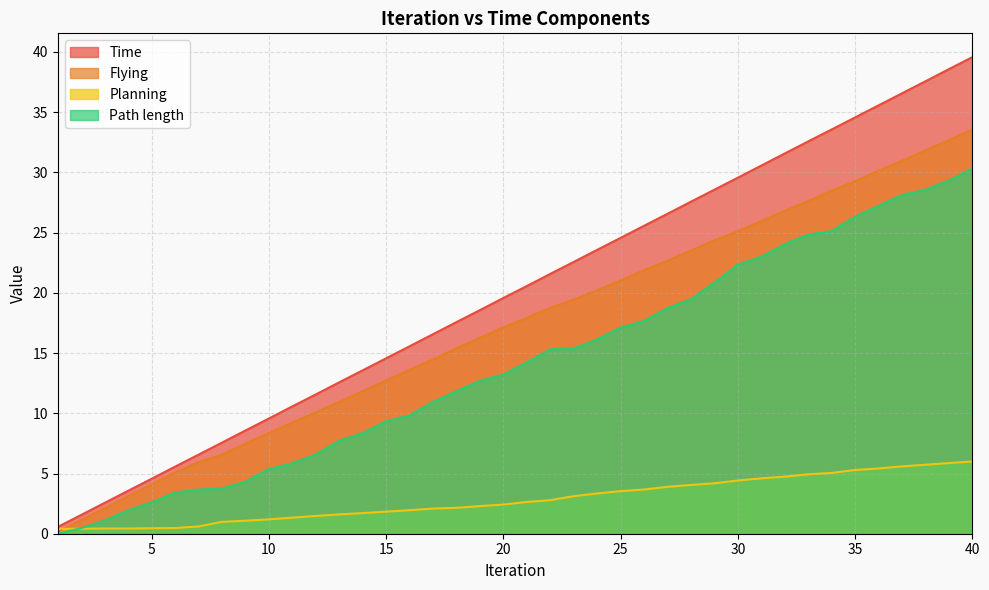

Reading left to right, list all the values displayed in this chart.

Time: 0.6	1.6	2.6	3.6	4.6	5.6	6.6	7.6	8.6	9.6	10.6	11.6	12.6	13.6	14.6	15.6	16.6	17.6	18.6	19.6	20.6	21.6	22.6	23.6	24.6	25.6	26.6	27.6	28.6	29.6	30.6	31.6	32.6	33.6	34.6	35.6	36.6	37.6	38.6	39.6
Planning: 0.4	0.4	0.4	0.4	0.5	0.5	0.6	1.0	1.1	1.2	1.3	1.5	1.6	1.7	1.8	2.0	2.1	2.2	2.3	2.4	2.6	2.8	3.1	3.3	3.5	3.7	3.9	4.0	4.2	4.4	4.6	4.7	4.9	5.0	5.3	5.4	5.6	5.7	5.9	6.0
Flying: 0.1	1.1	2.1	3.1	4.1	5.1	6.0	6.6	7.5	8.4	9.2	10.1	10.9	11.8	12.7	13.6	14.5	15.4	16.3	17.1	17.9	18.8	19.4	20.2	21.0	21.9	22.7	23.5	24.4	25.1	26.0	26.8	27.6	28.5	29.3	30.1	31.0	31.8	32.7	33.6
Path length: 0.0	0.5	1.1	1.9	2.6	3.4	3.7	3.7	4.3	5.4	5.8	6.6	7.7	8.4	9.3	9.8	10.9	11.8	12.7	13.2	14.2	15.3	15.4	16.1	17.1	17.7	18.7	19.5	20.8	22.3	23.0	24.0	24.8	25.1	26.3	27.2	28.1	28.6	29.3	30.3